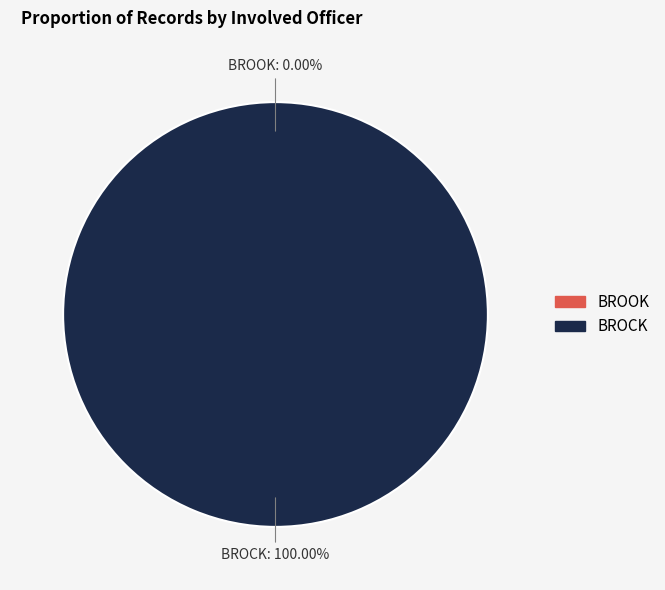

Is it true that BROOK is 12% of the pie?

False